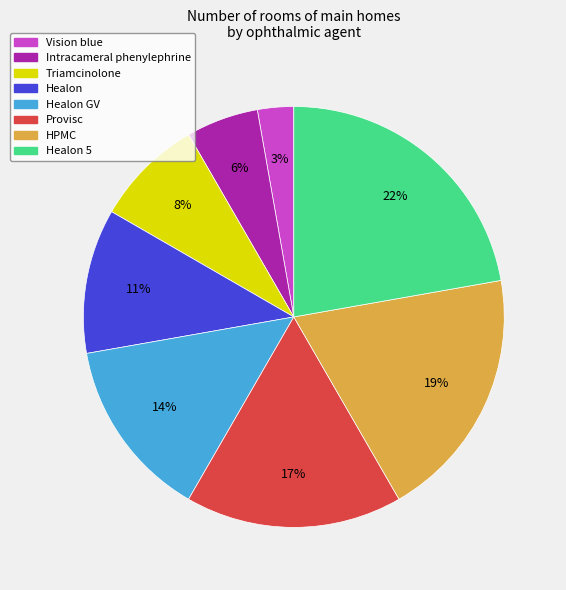

To the nearest percent, what percentage of the pie is Triamcinolone?

8%